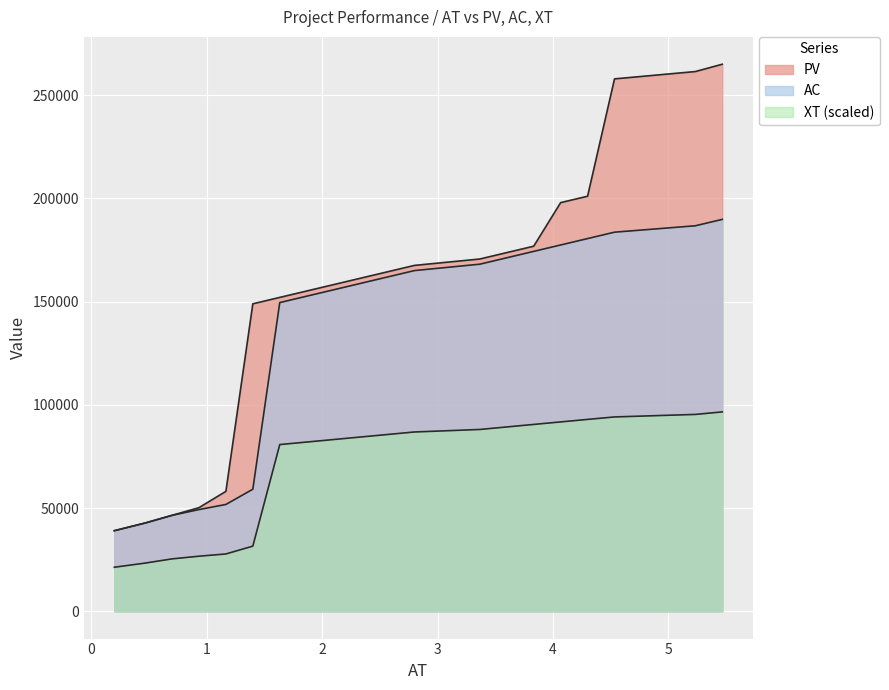

What is the smallest value displayed?

21300.8